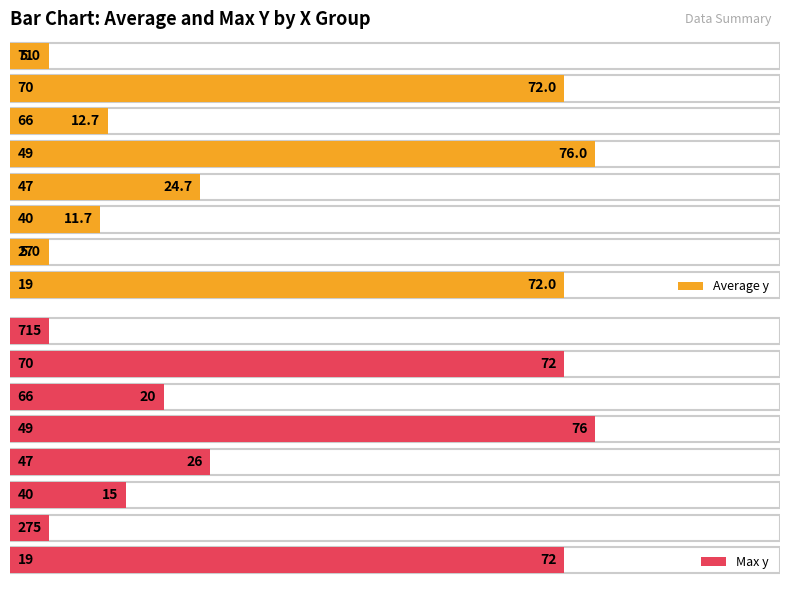

The chart shows a value of 76 at 49. True or false?

True